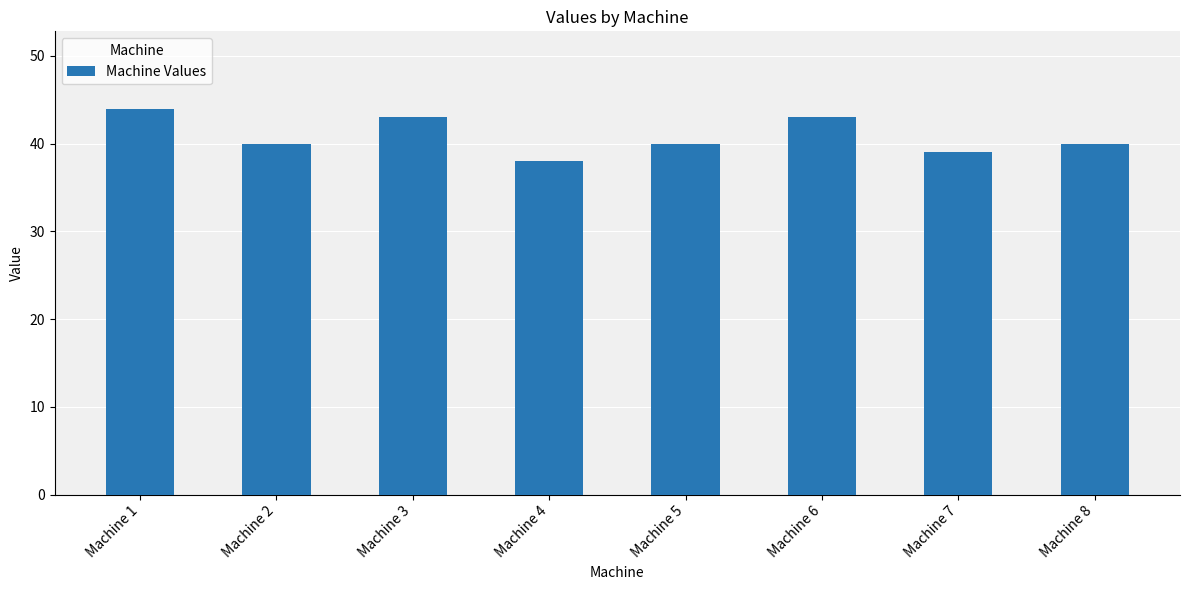

What is the difference between the values at Machine 1 and Machine 6?

1